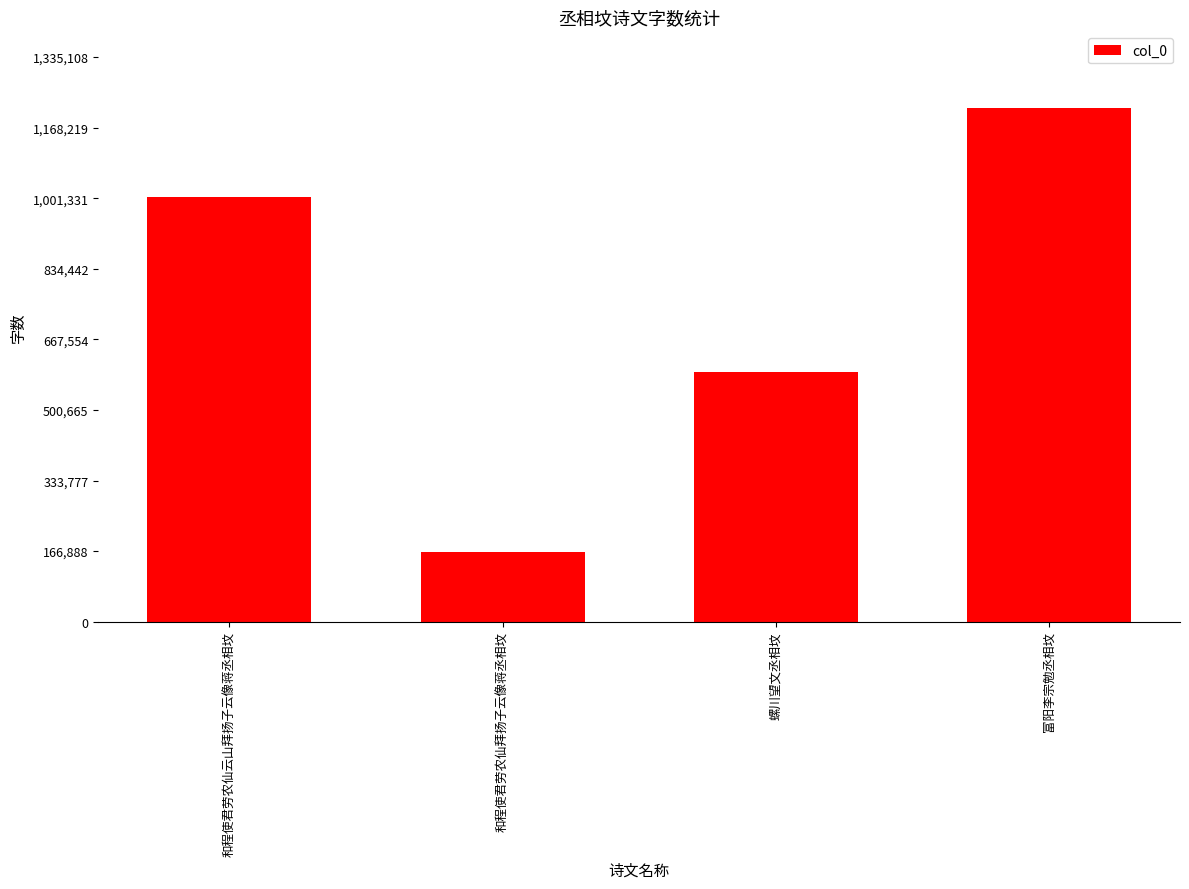

What is the greatest value displayed?

1213735